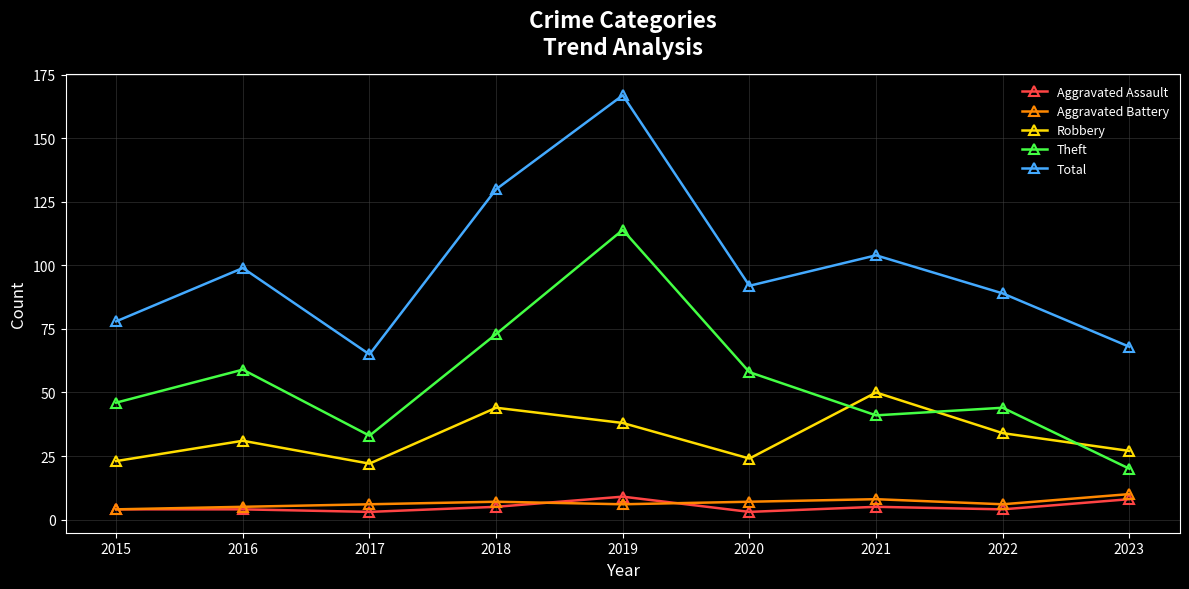

True or false: Total and Aggravated Assault cross at least once.

False